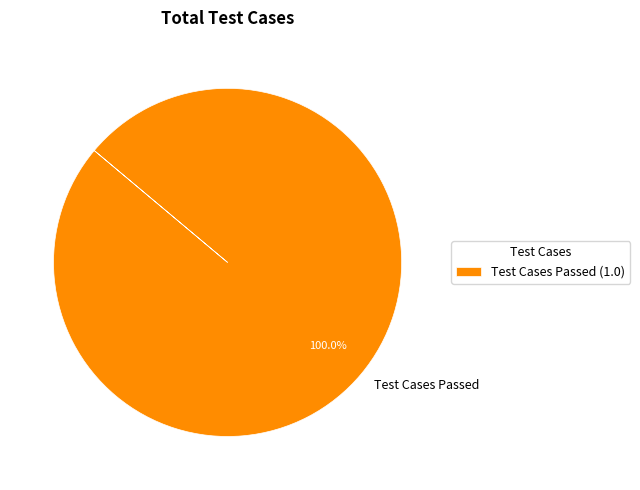

Is there a majority slice in this chart?

Yes